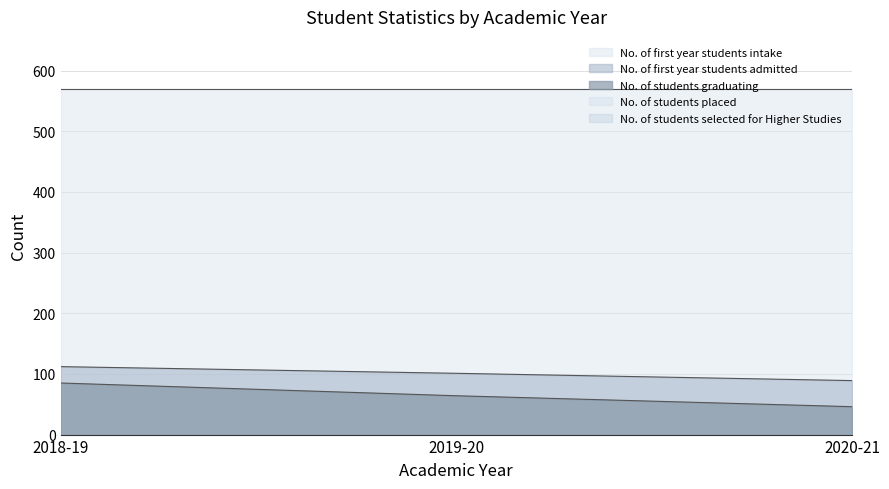

Reading left to right, extract all data points from this chart.

No. of first year students intake: 2018-19=570	2019-20=570	2020-21=570
No. of first year students admitted: 2018-19=112	2019-20=101	2020-21=89
No. of students graduating: 2018-19=85	2019-20=64	2020-21=46
No. of students placed: 2018-19=0	2019-20=0	2020-21=0
No. of students selected for Higher Studies: 2018-19=0	2019-20=0	2020-21=0